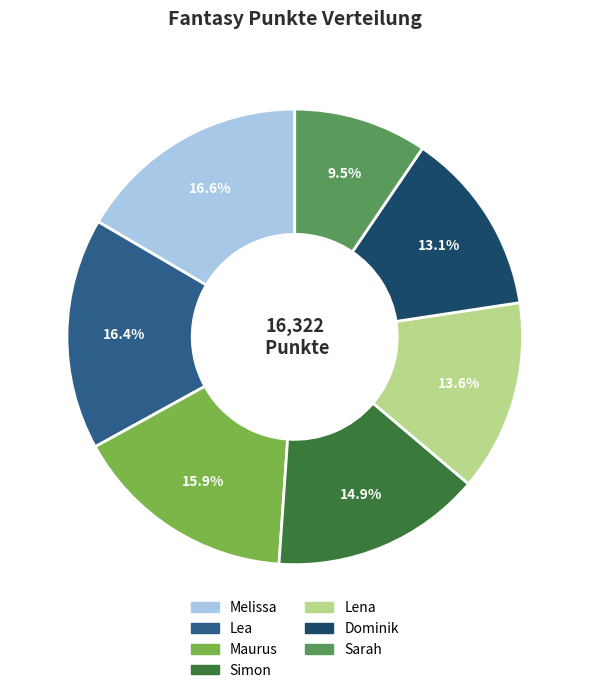

What percentage is the Melissa slice, to the nearest percent?

17%